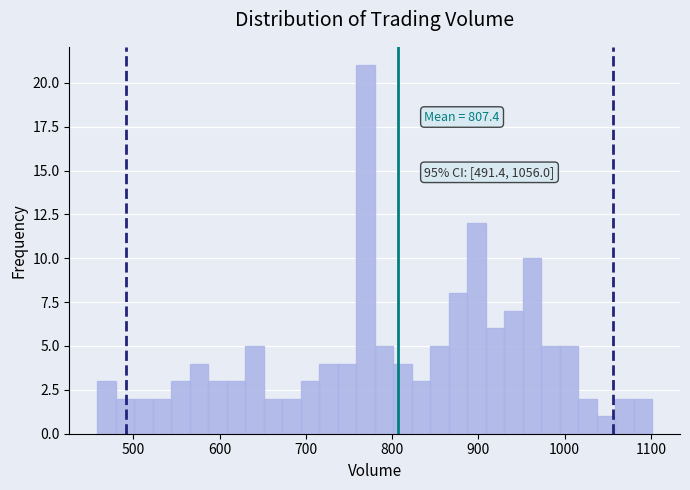

Around what value on the x-axis is the tallest bar? Give the approximate position of its centre, as read against the axis.

770